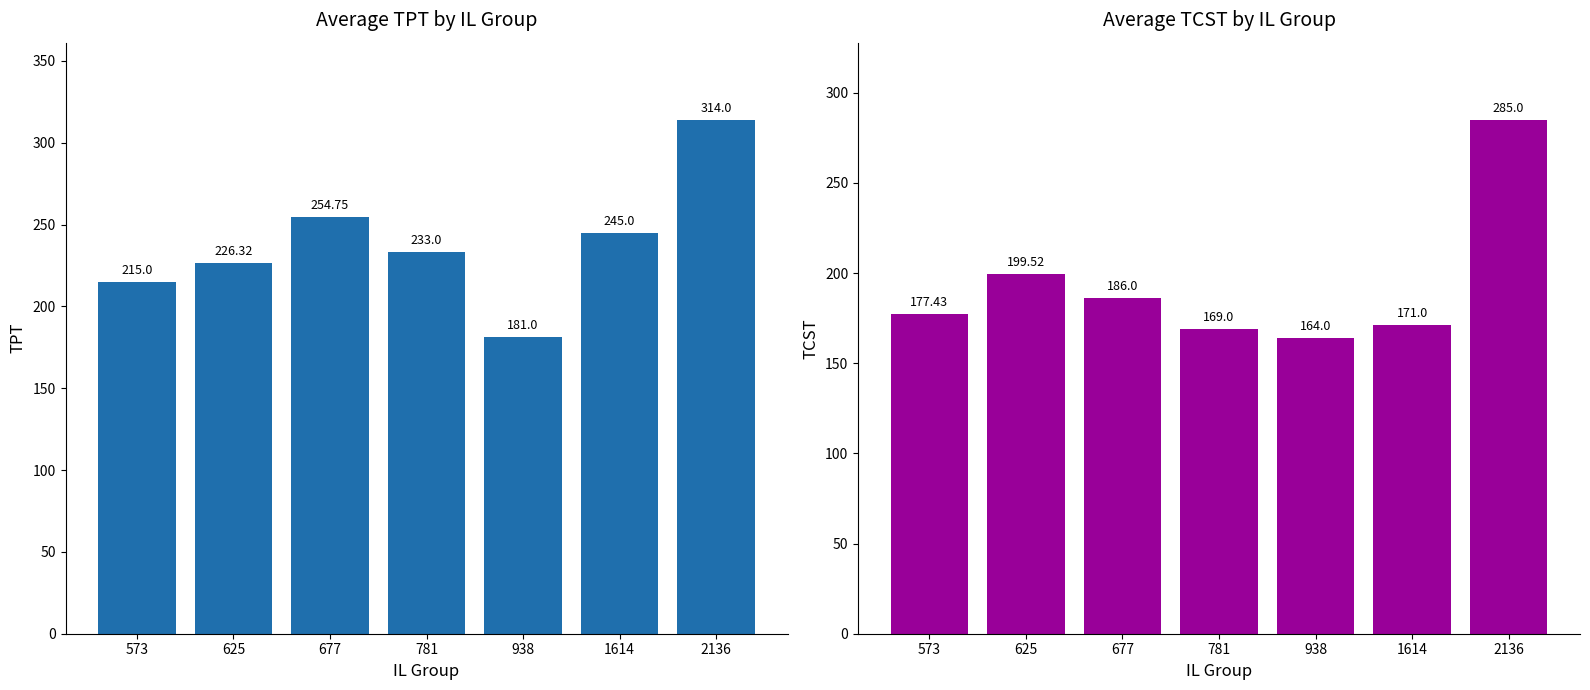

The value of TPT at 625 is 226.3. True or false?

True